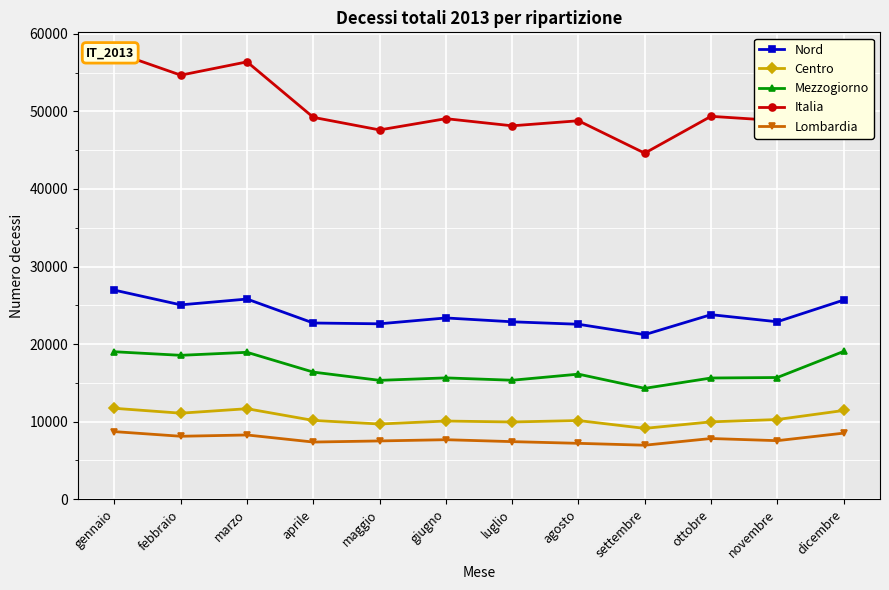

True or false: Lombardia and Centro intersect in this chart.

False